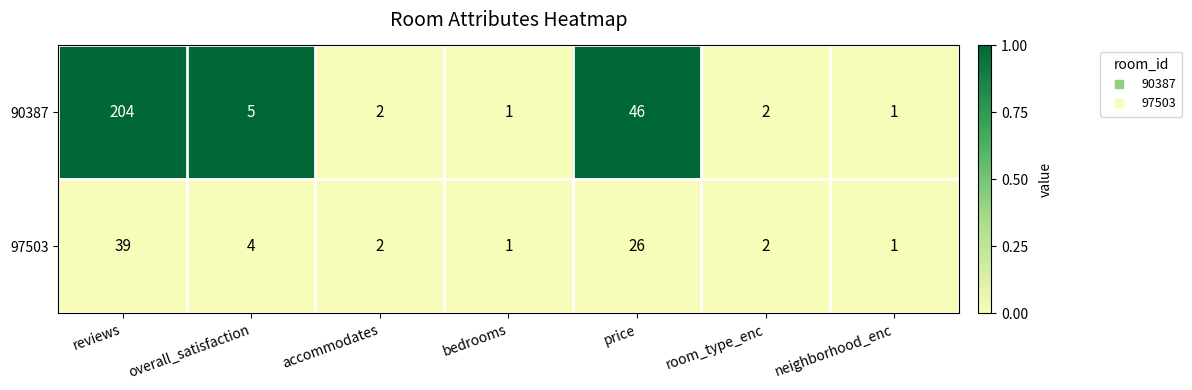

Is the value of 90387 at overall_satisfaction greater than the value of 97503 at price?

No